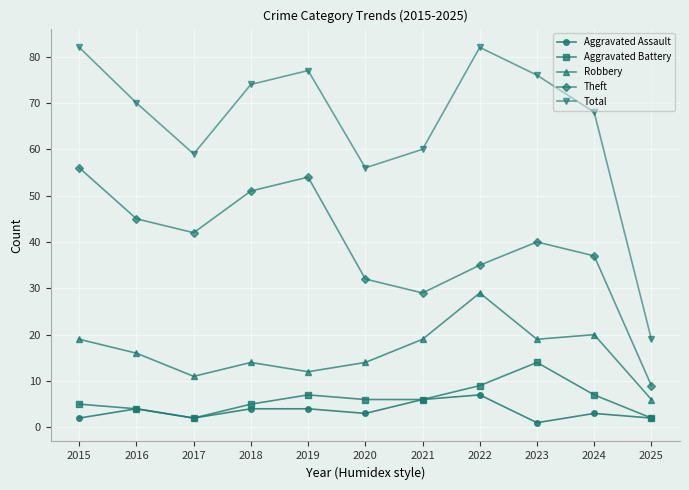

Which series has the largest total across all categories?

Total